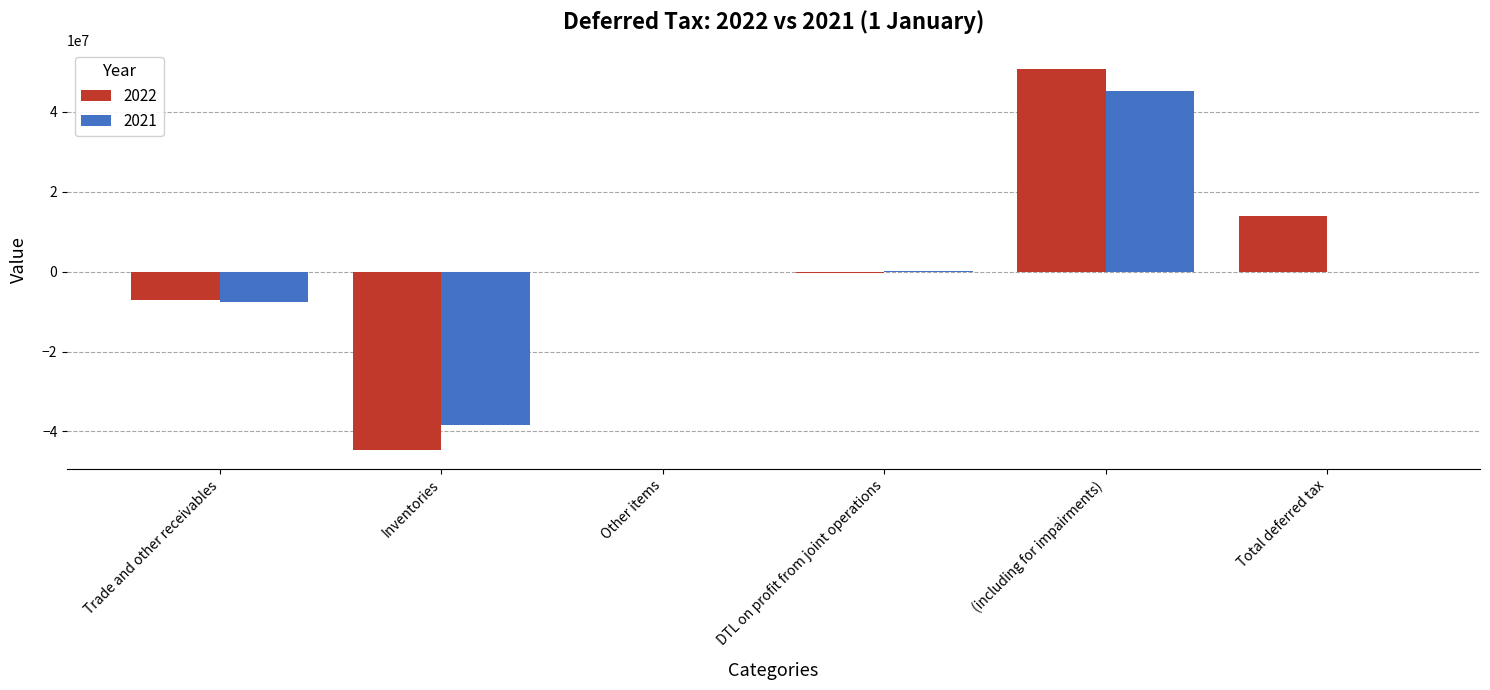

True or false: 2022 has a value of -3110587 at Trade and other receivables.

False